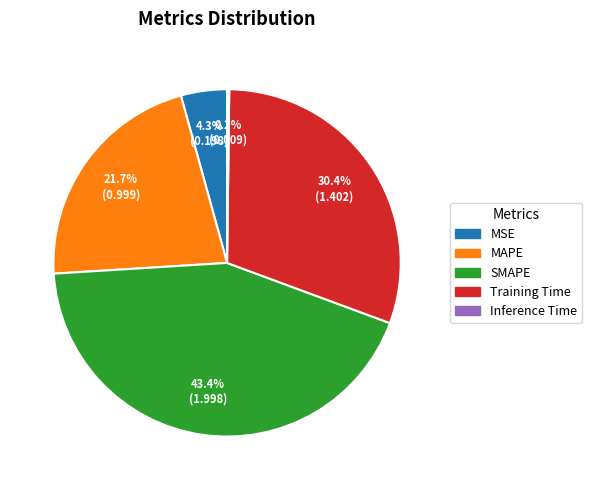

True or false: MAPE accounts for 12% of the total.

False